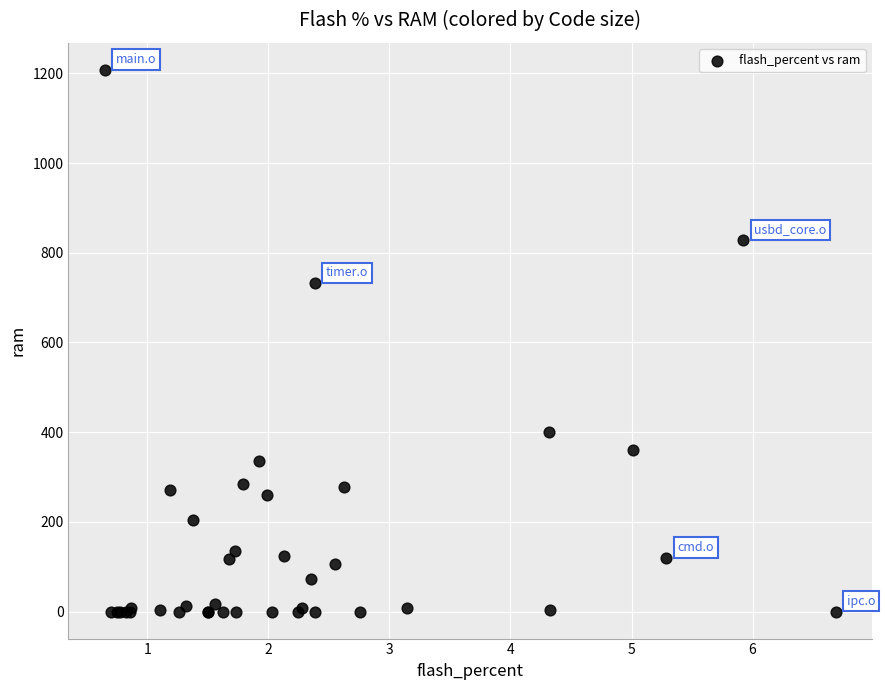

What Y value in the scatter plot is closest to 604?

732